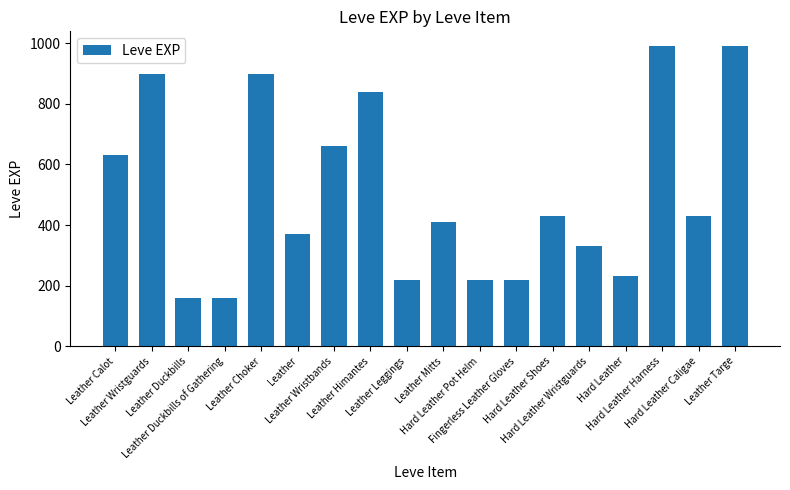

What is the sum of the values at Hard Leather and Leather Himantes?

1070